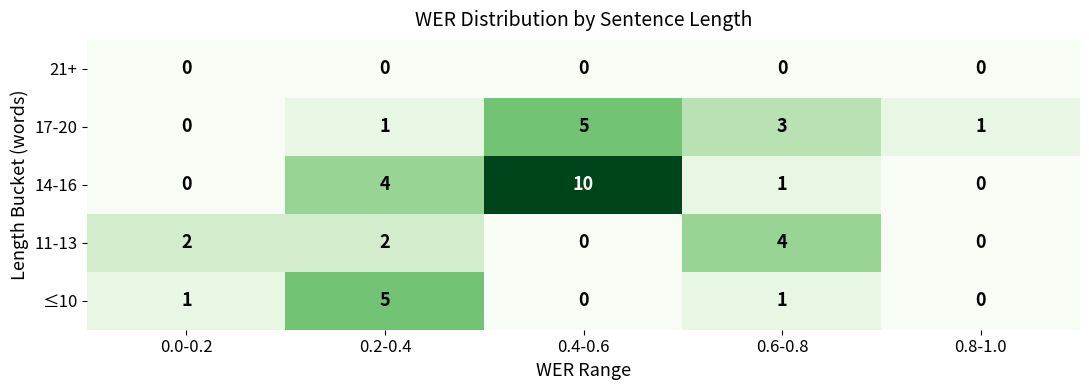

How many 11-13 values are between 0 and 2?

4